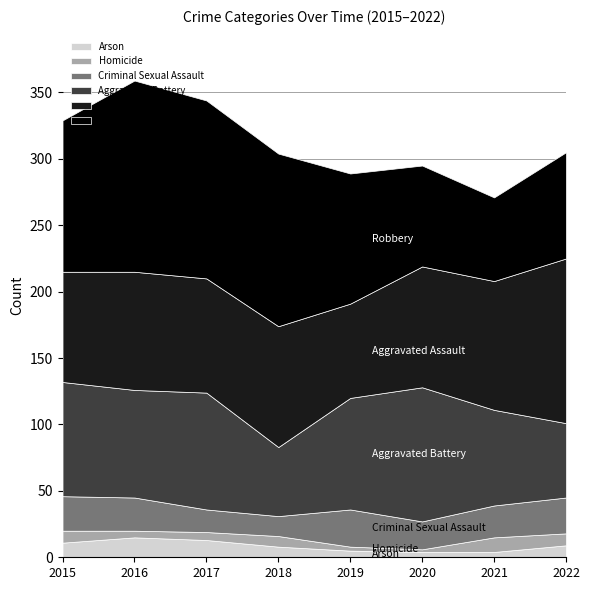

At which label does Arson reach its minimum?

2020